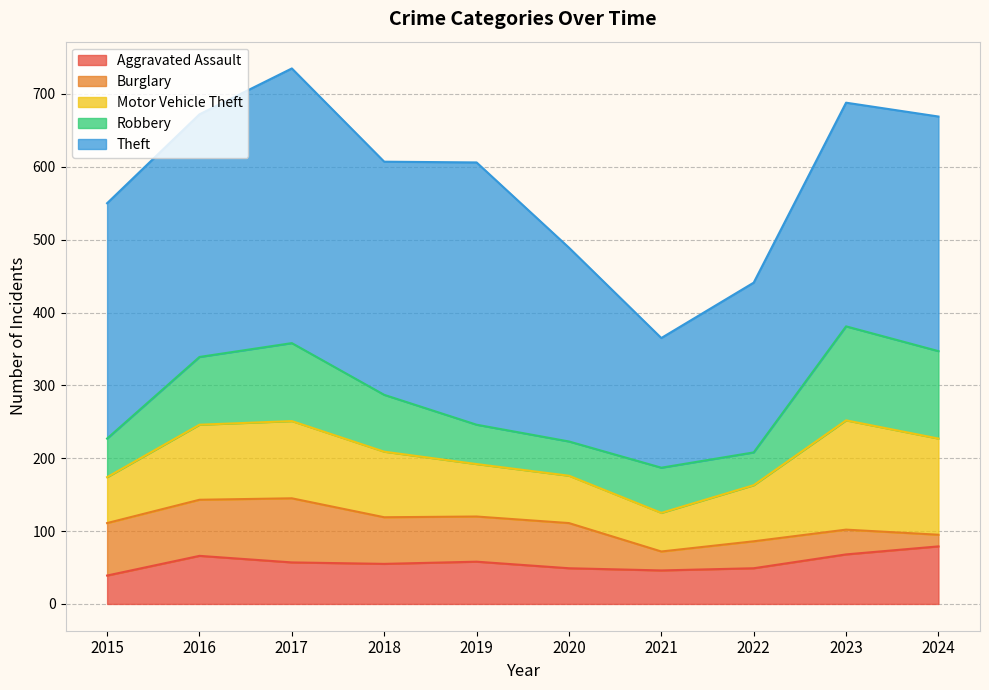

The Robbery series shows 107 at 2017. True or false?

True